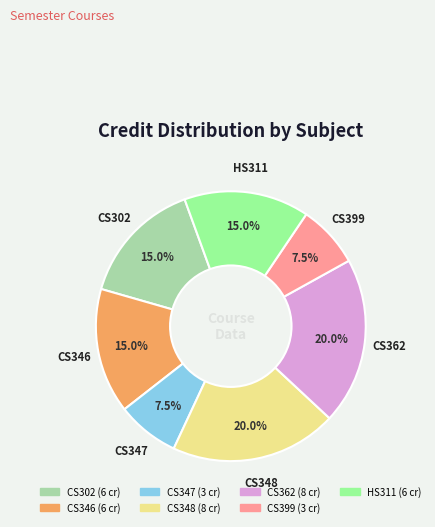

What percentage is the CS362 slice, to the nearest percent?

20%